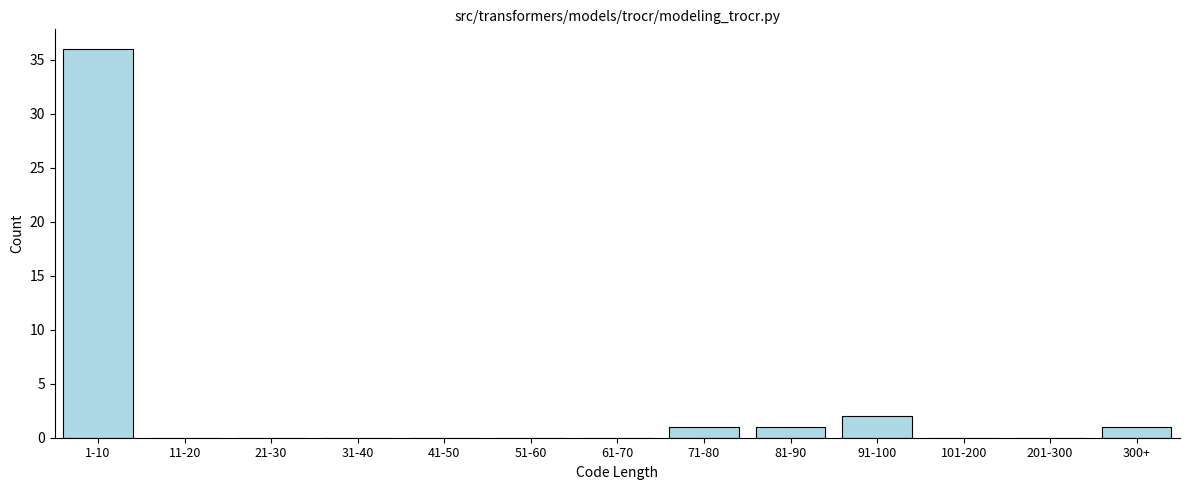

Reading right to left, what are all the values shown in this chart?

300+=1	201-300=0	101-200=0	91-100=2	81-90=1	71-80=1	61-70=0	51-60=0	41-50=0	31-40=0	21-30=0	11-20=0	1-10=36